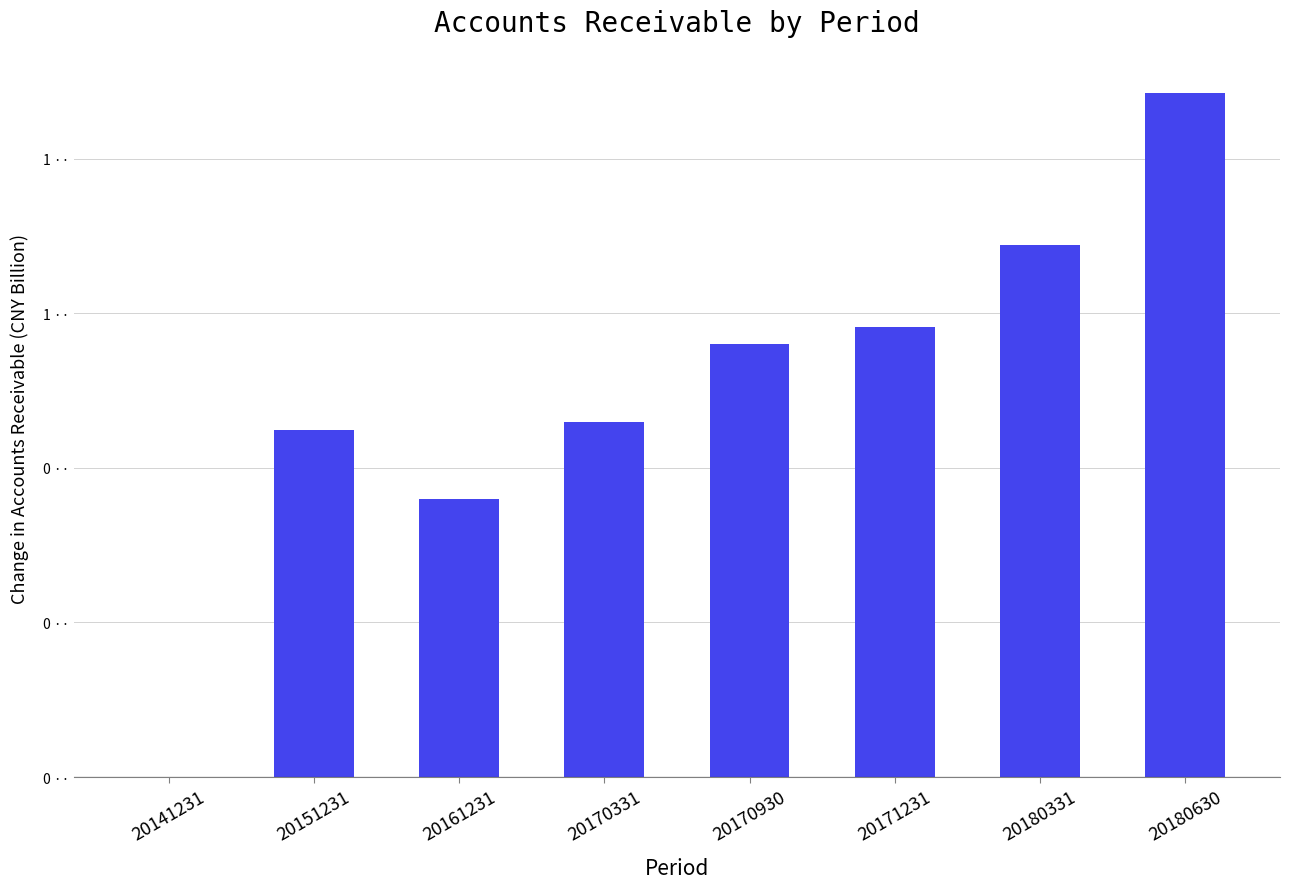

List the labels in order of value, smallest first.

20141231, 20161231, 20151231, 20170331, 20170930, 20171231, 20180331, 20180630